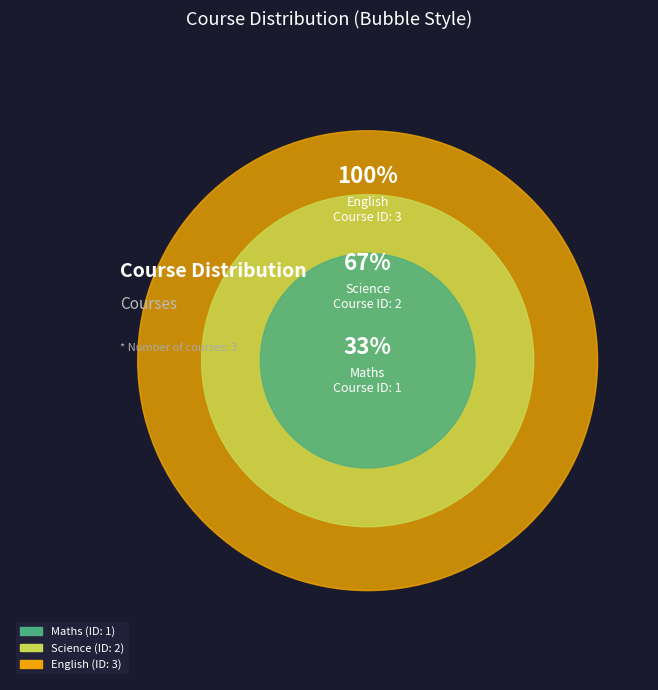

Approximately how many times larger is the value at Science compared to English?

0.7